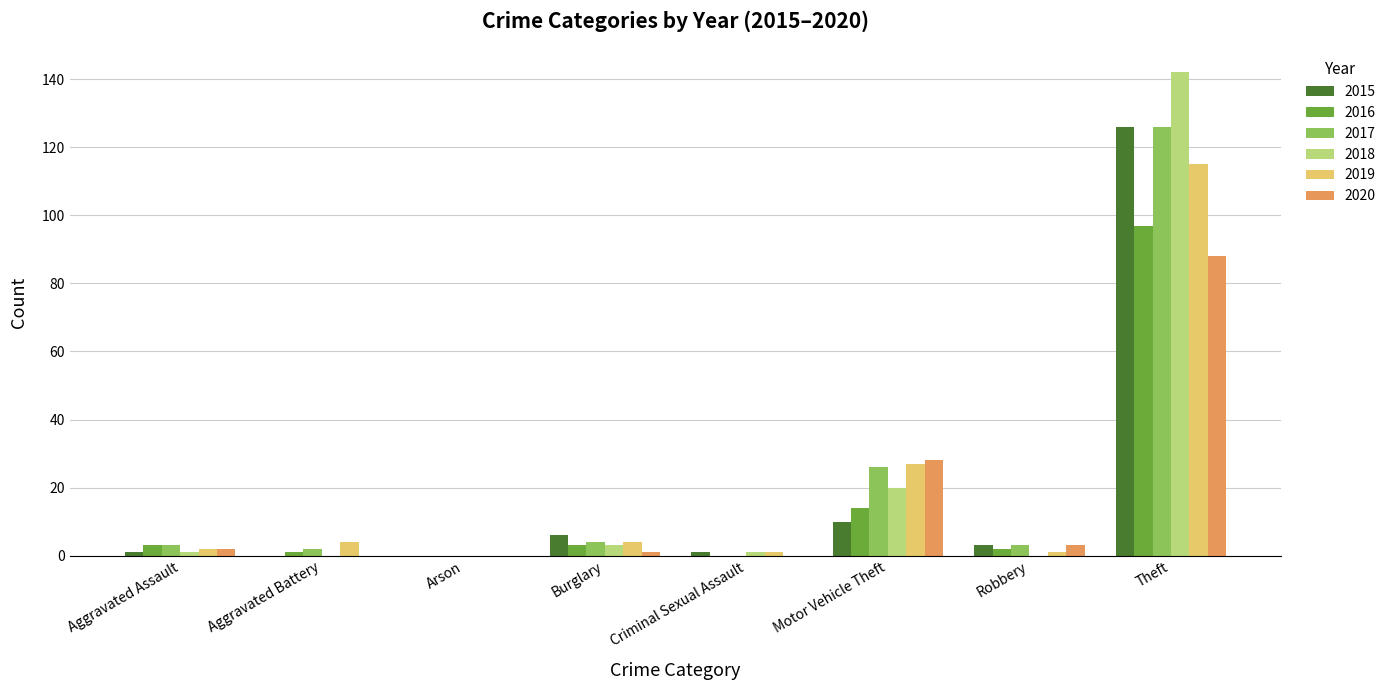

What is the sum of all 2018 values?

167